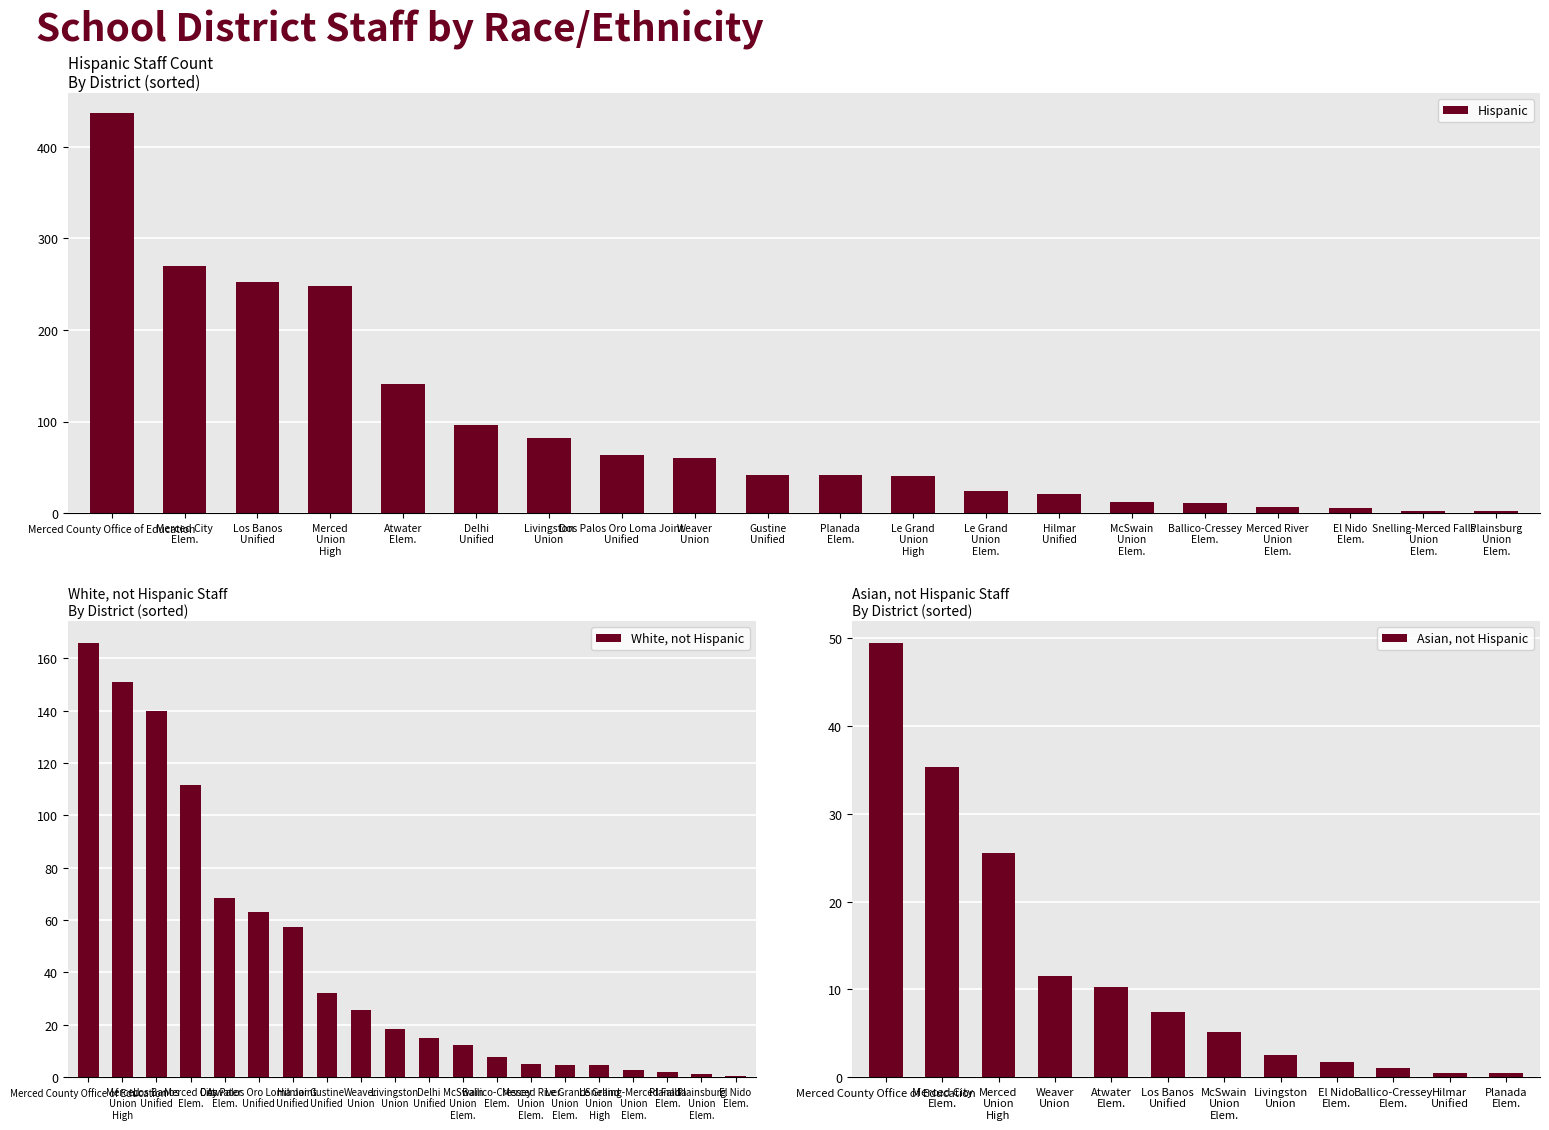

What is the sum of all Hispanic values?

1858.6